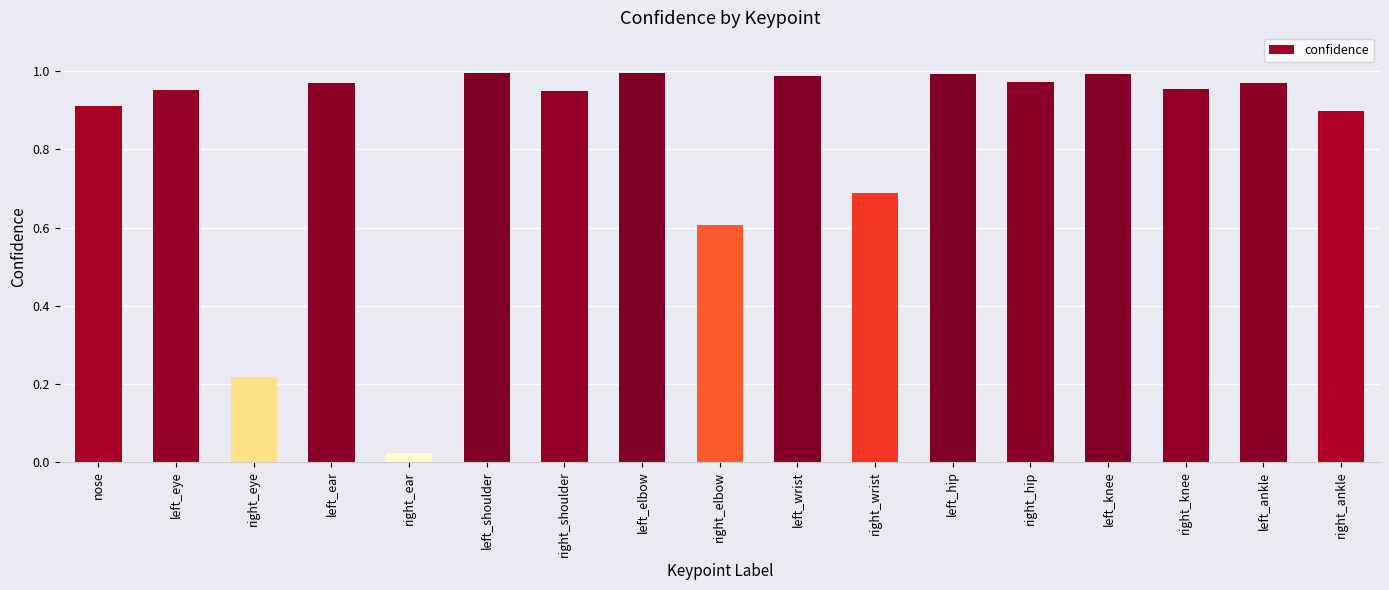

How many bars are there in total?

17